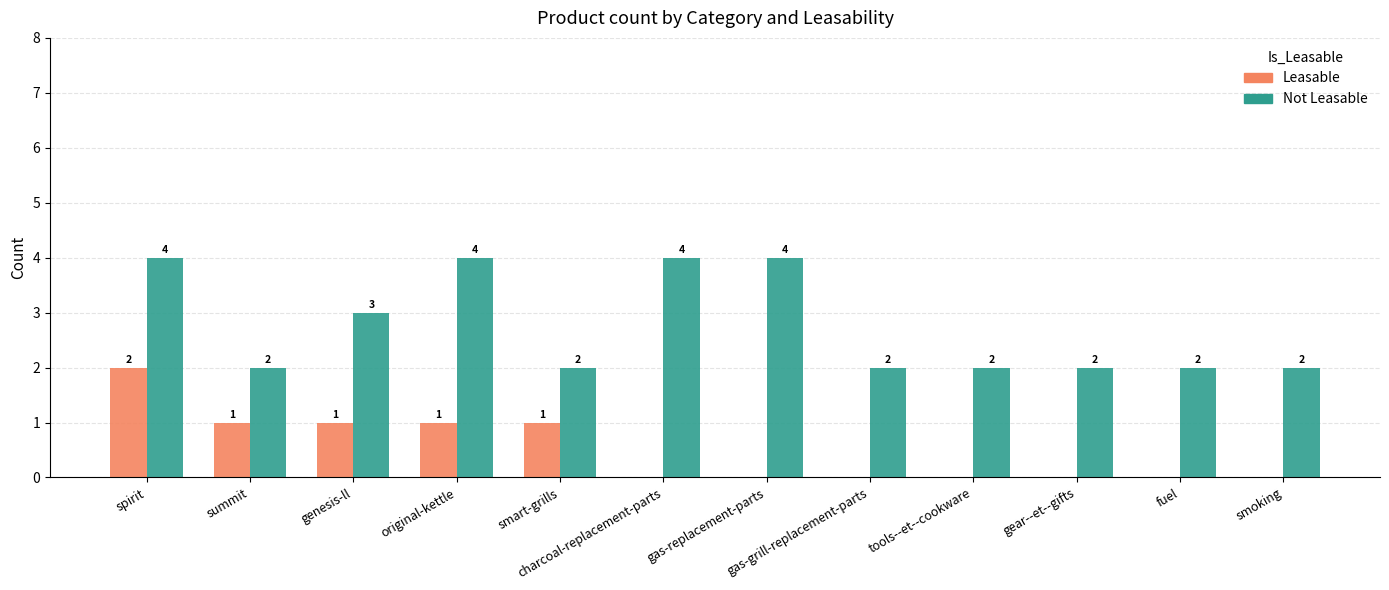

True or false: Leasable has a value of 1 at smoking.

False